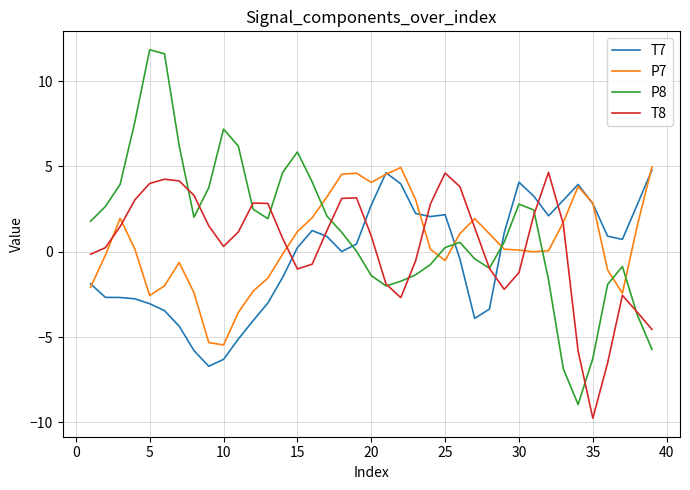

What is the greatest value displayed?

11.8